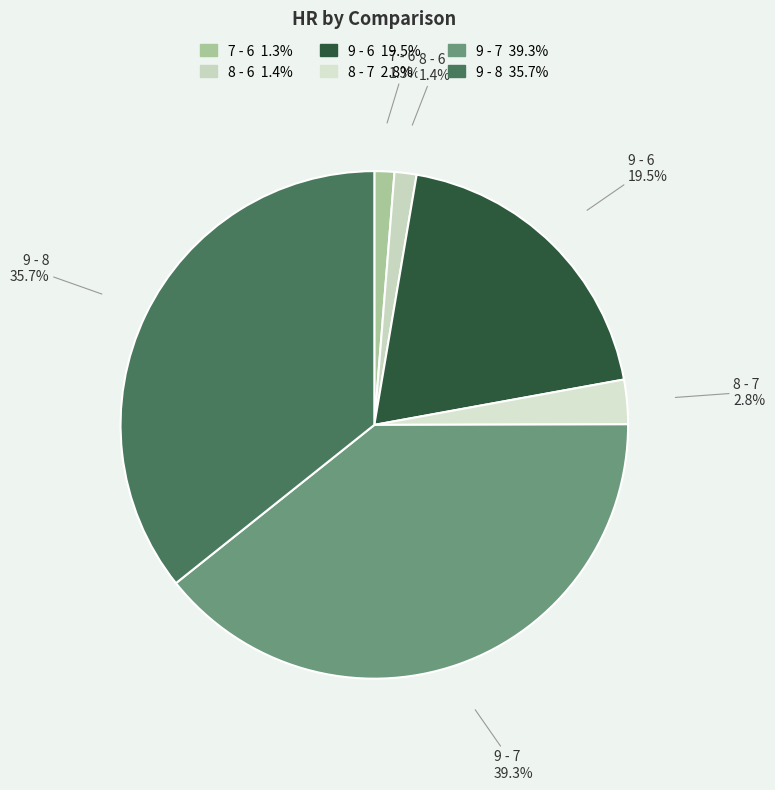

Is 9 - 6 the majority of the pie?

No